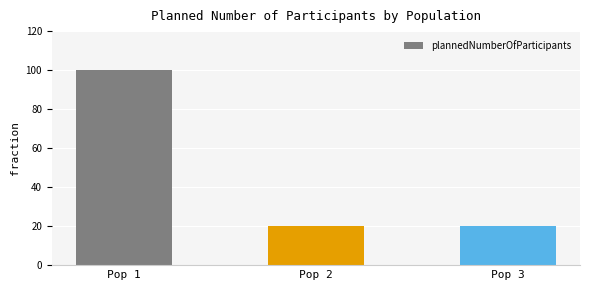

True or false: the data shows 157 at Pop 1.

False